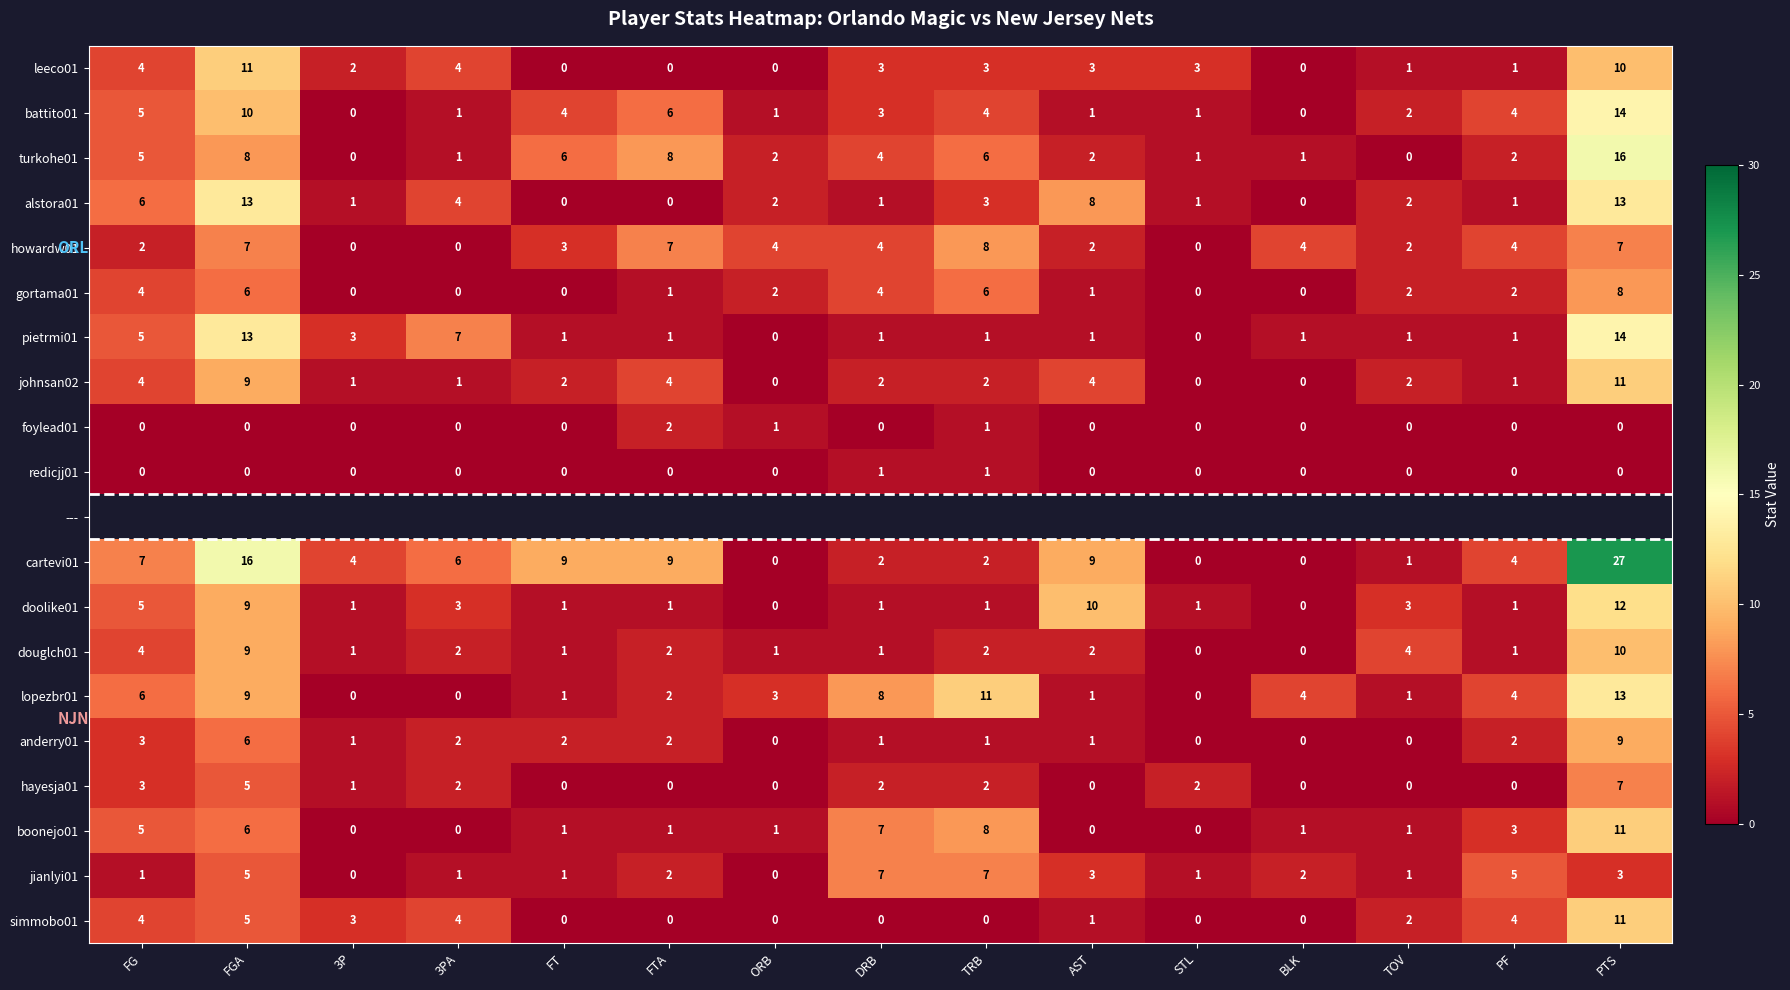

At which label is simmobo01 closest to 5?

FGA